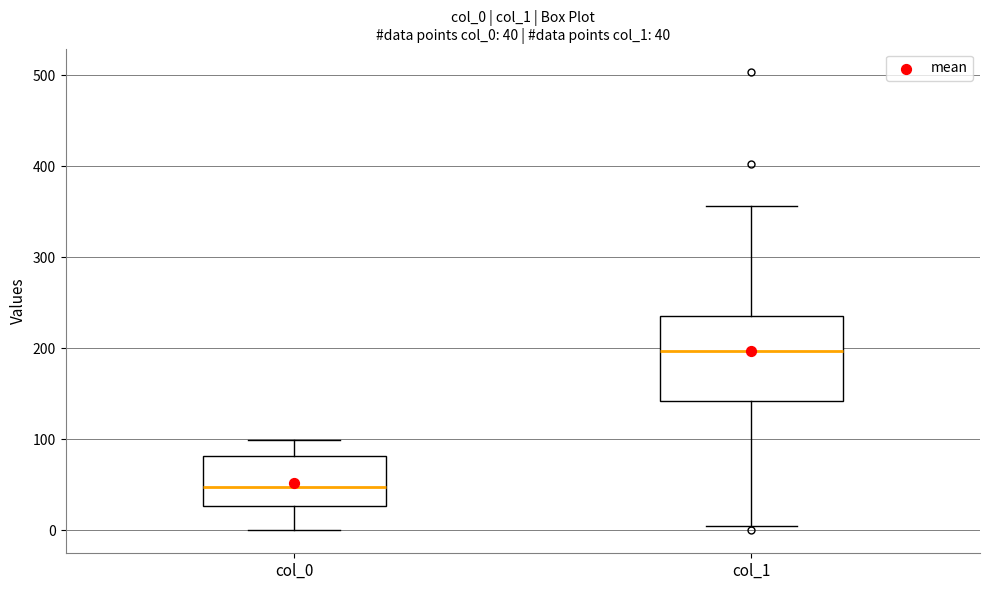

Comparing the boxes themselves (not the whiskers), which one is the tallest?

col_1